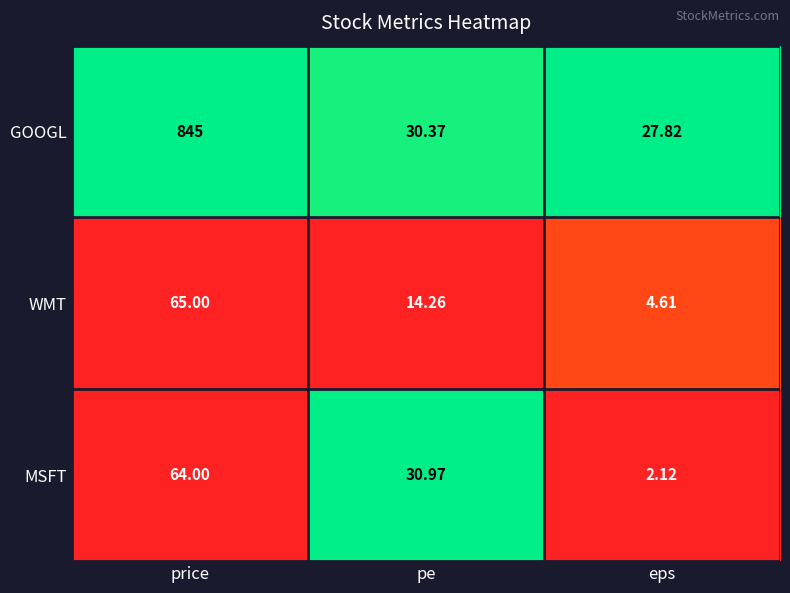

How many series are shown in this chart?

3